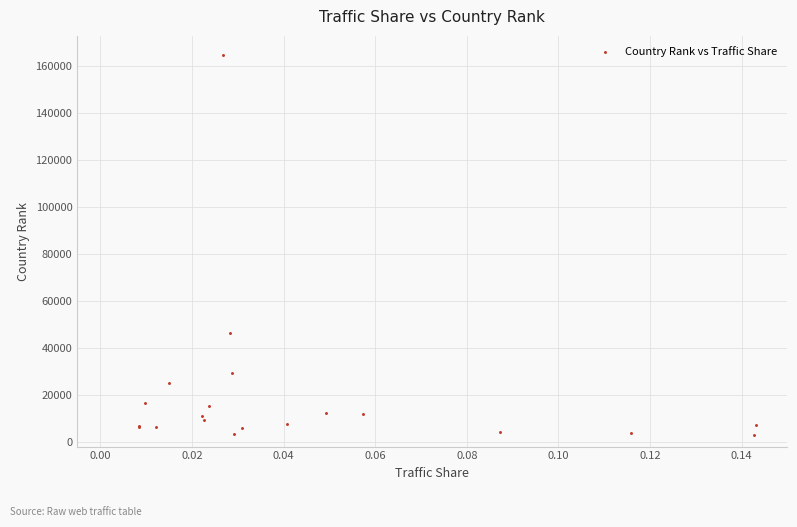

What Y value in the scatter plot is closest to 83645?

46154